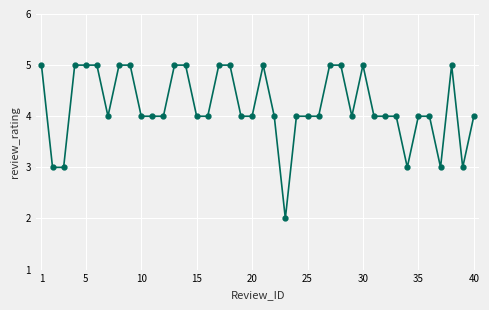

True or false: the data has more than 0 interior local peaks.

True